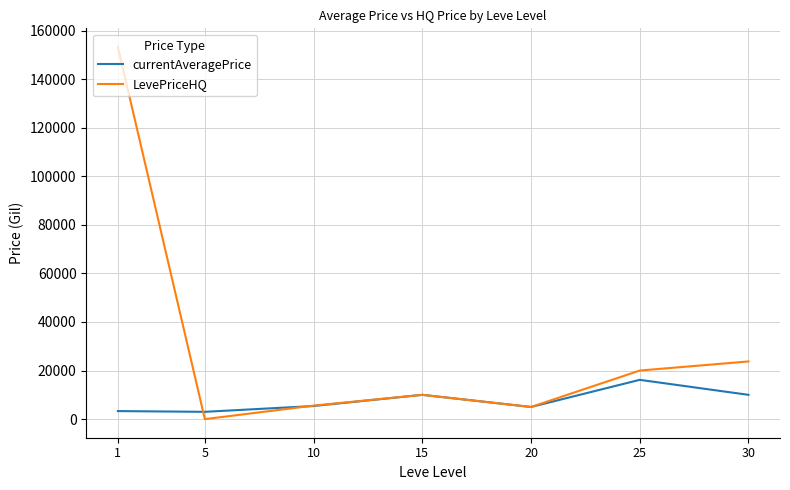

Read the currentAveragePrice value at 10, to the nearest 50.

5400